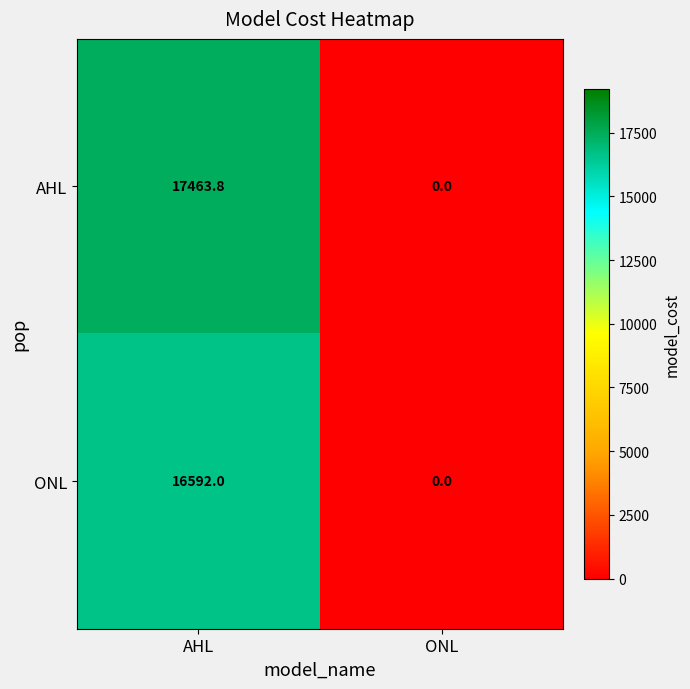

Which category has the lowest value across all series?

ONL